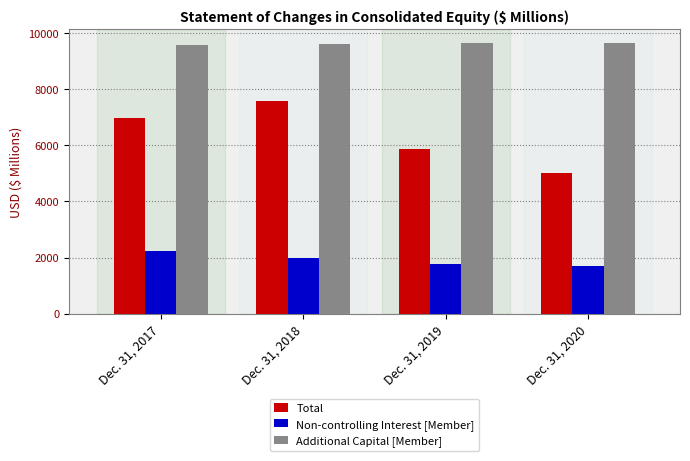

List the series in order of their peak value, highest first.

Additional Capital [Member], Total, Non-controlling Interest [Member]